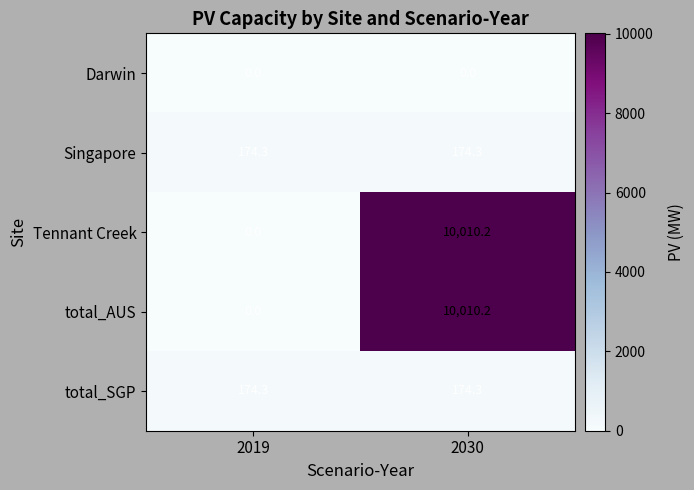

What is the sum of the total_SGP values at 2019 and 2030?

348.6